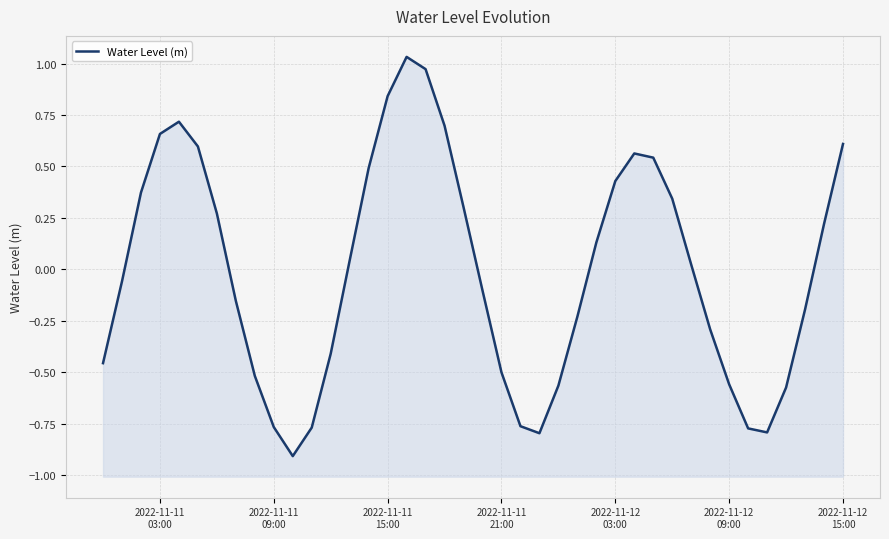

How many data points does each series have?

40